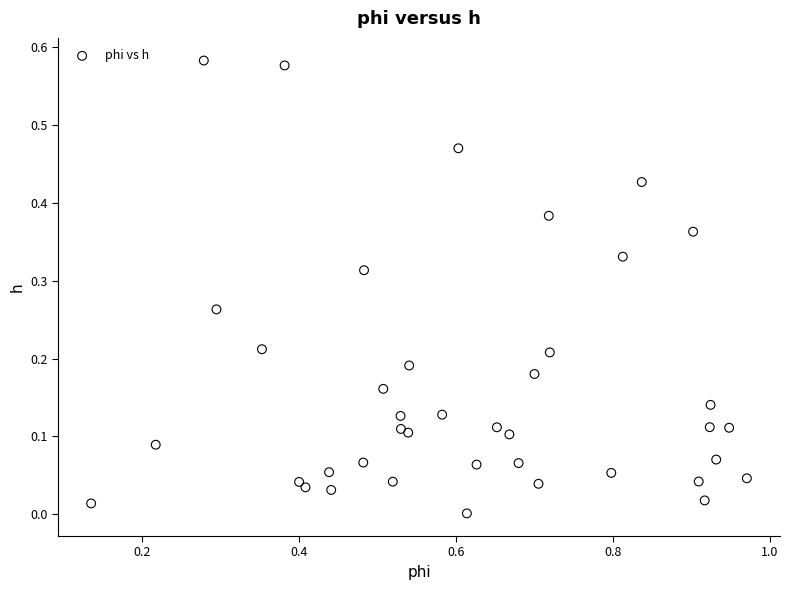

What is the range of X values (max minus min)?

0.8